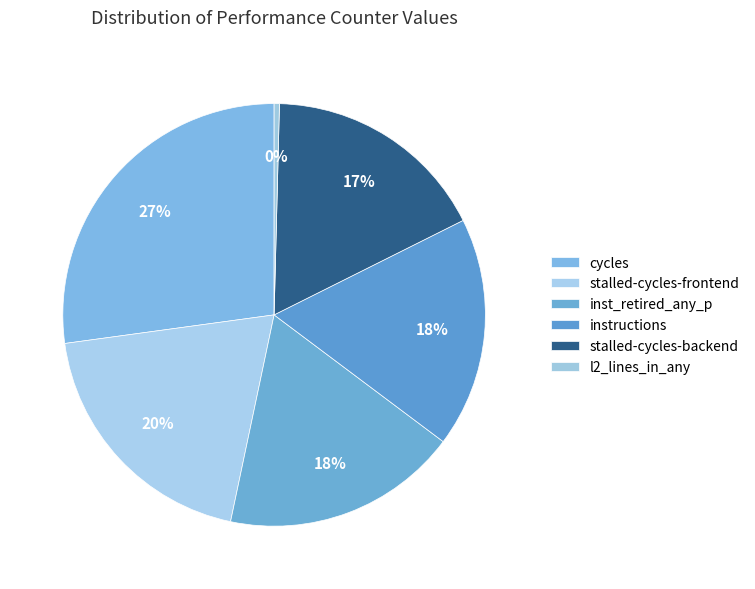

To the nearest percent, what is the difference between the largest and smallest slice percentages?

27%